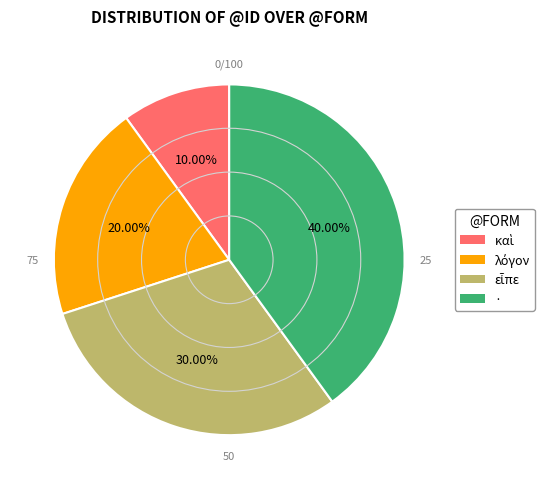

To the nearest percent, what is the average slice percentage?

25%